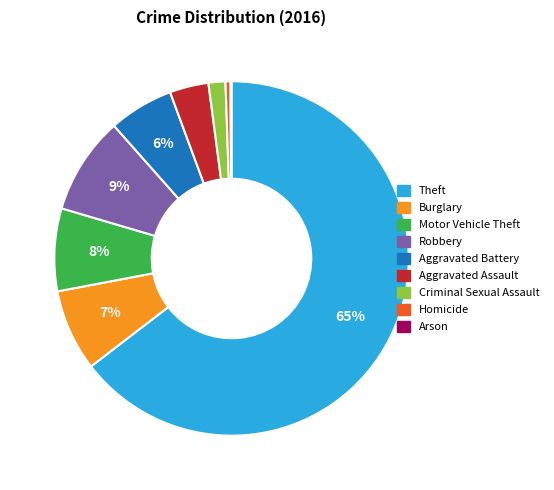

Is there a majority slice in this chart?

Yes